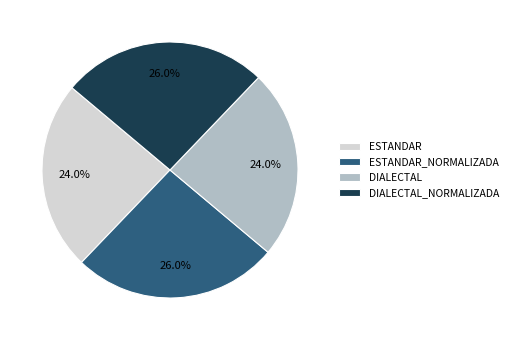

Is the sum of DIALECTAL_NORMALIZADA and ESTANDAR_NORMALIZADA greater than half?

Yes